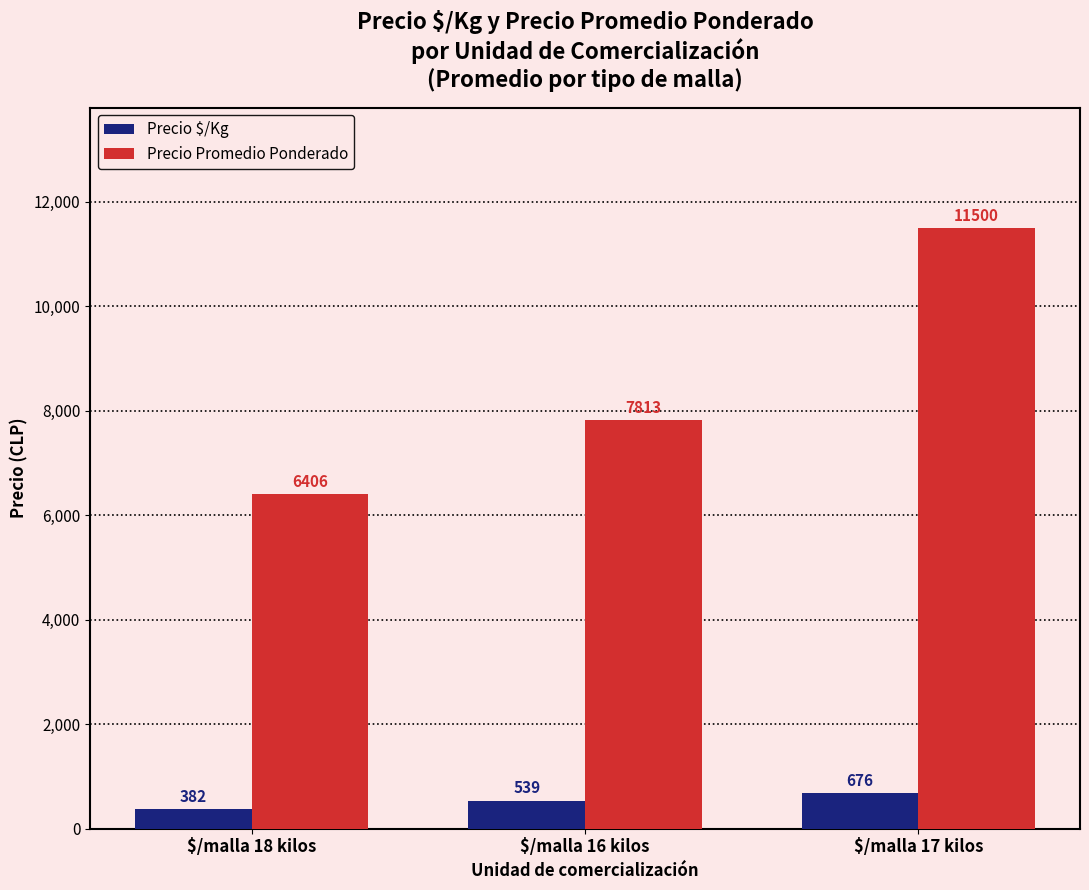

Read the Precio $/Kg value at $/malla 17 kilos, to the nearest 5.

675